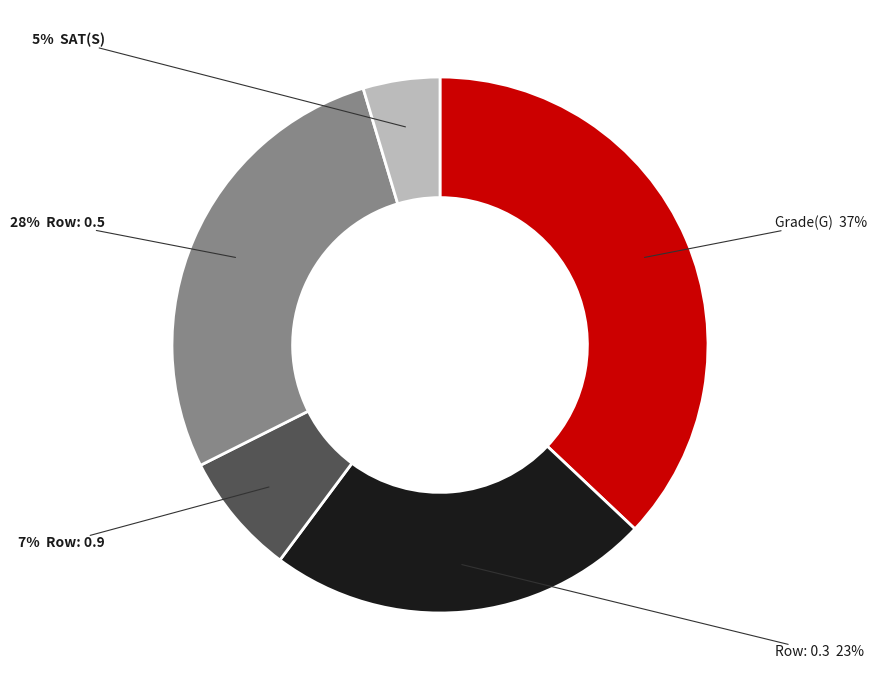

To the nearest percent, what is the average slice percentage?

20%